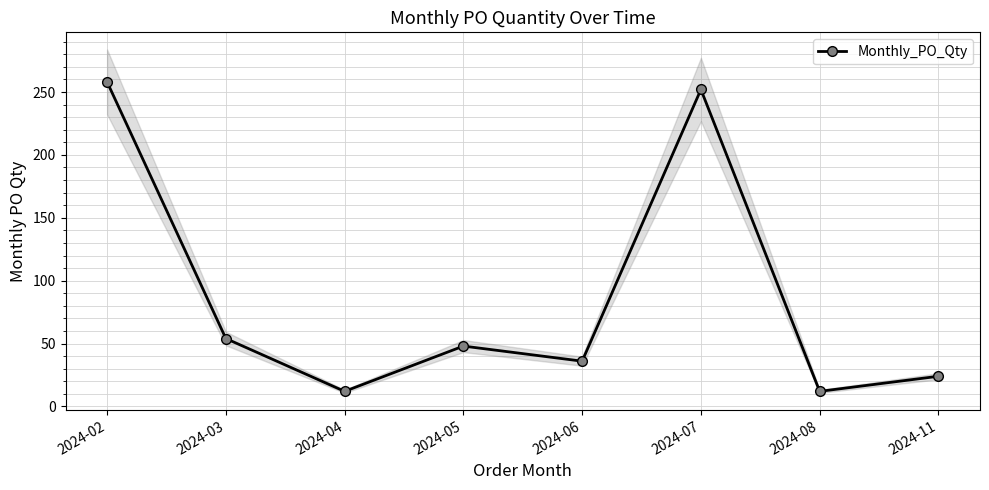

What is the sum of all values?

696